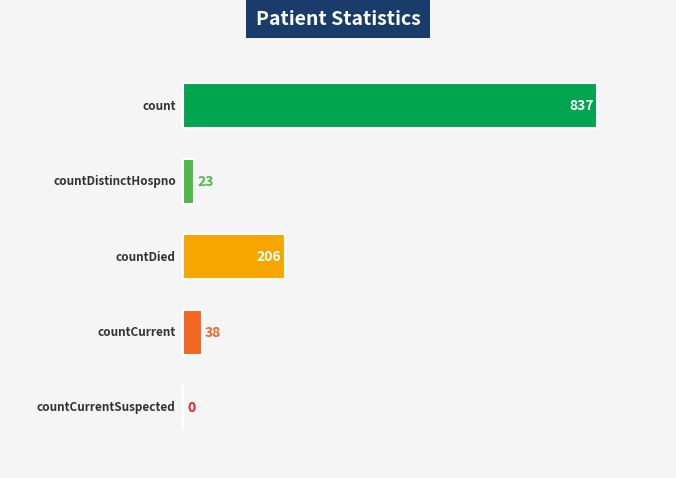

At which category does the chart reach its peak across all series?

count